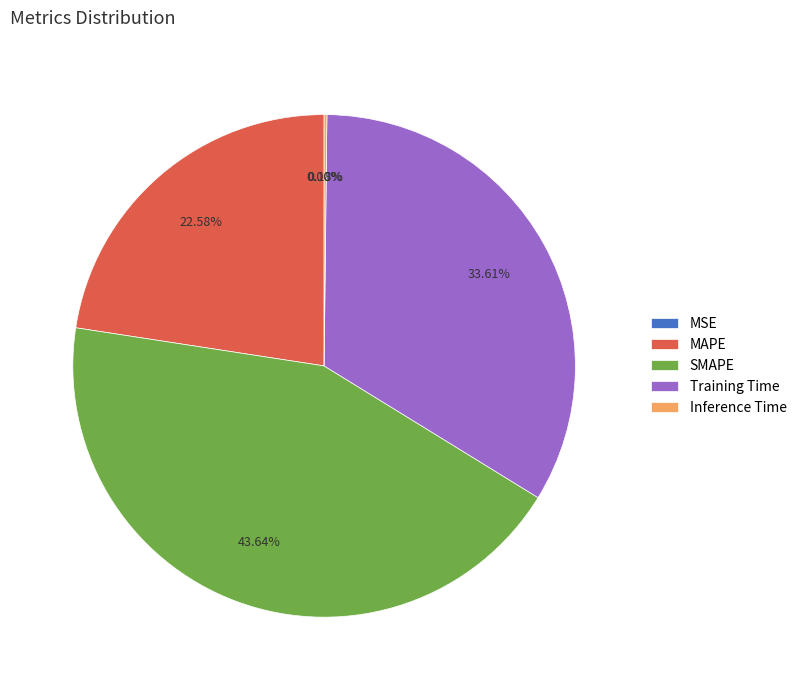

Is Training Time the majority of the pie?

No